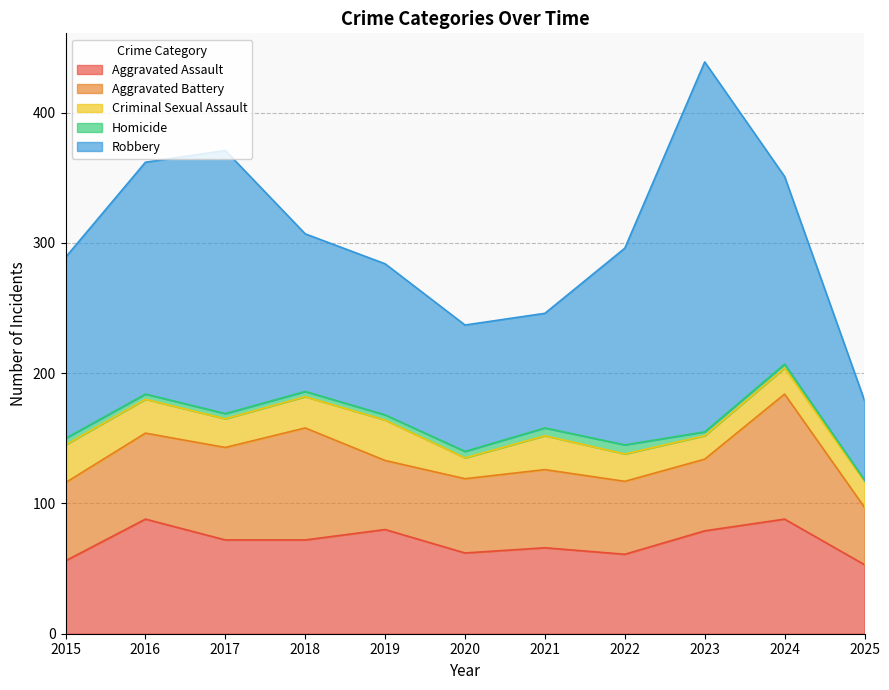

True or false: Aggravated Assault and Criminal Sexual Assault intersect in this chart.

False